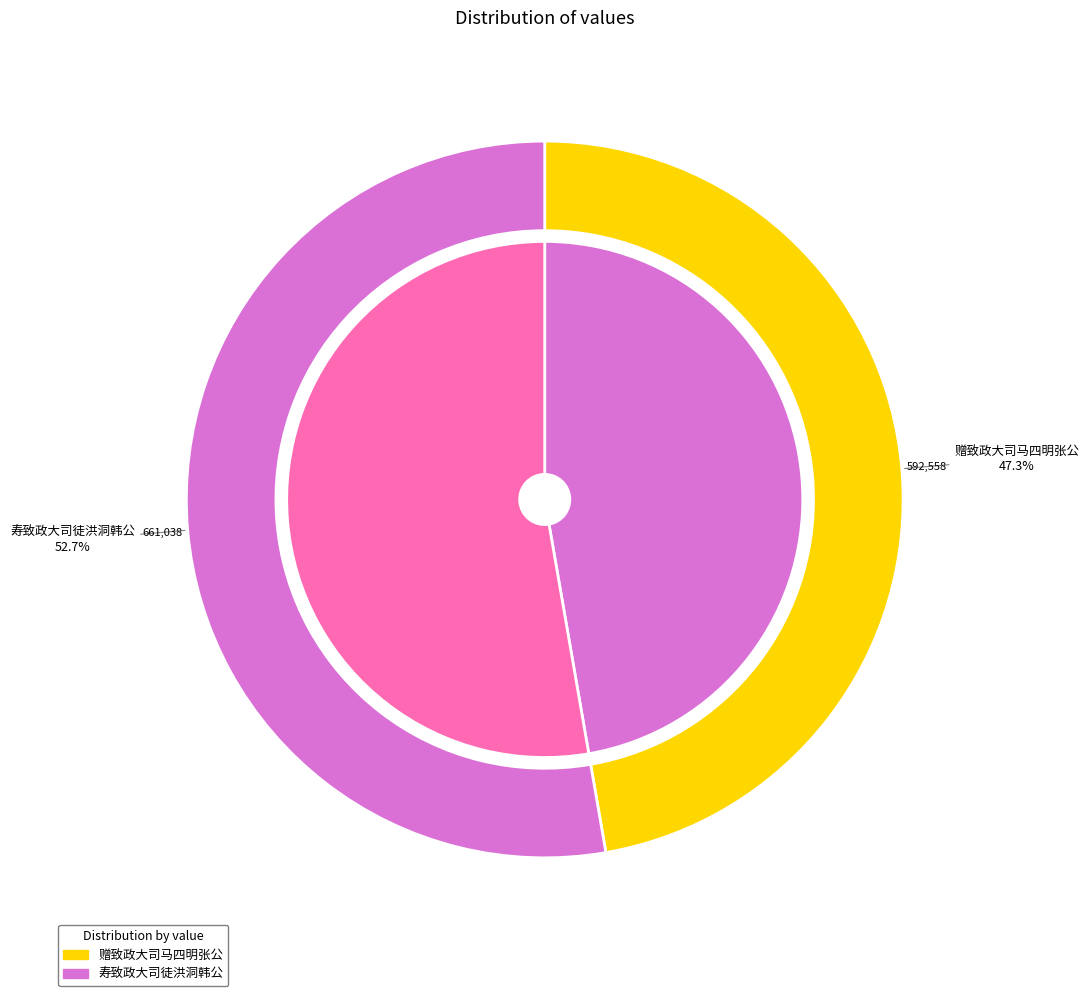

Is it true that 寿致政大司徒洪洞韩公 is 68% of the pie?

False